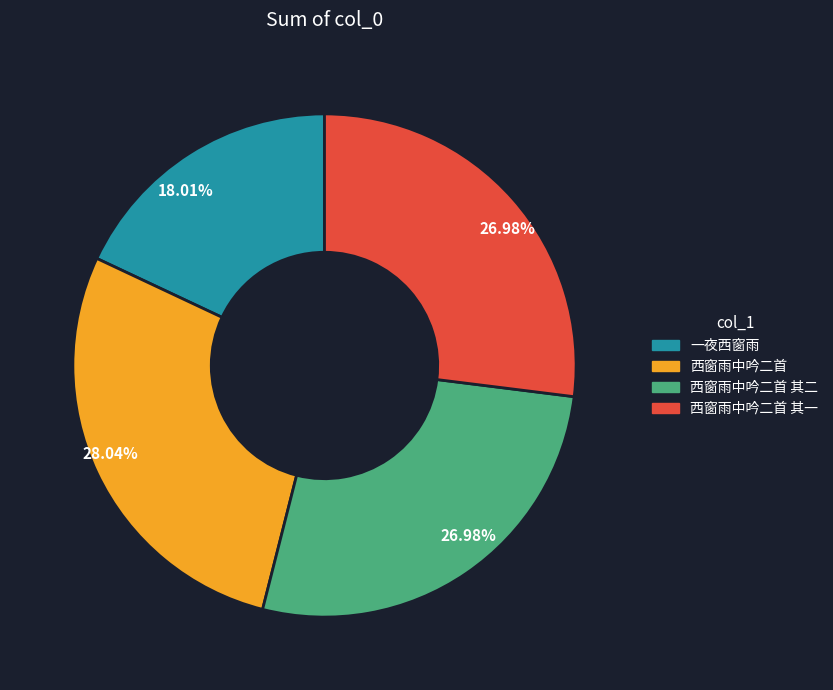

Count the number of slices in the pie.

4